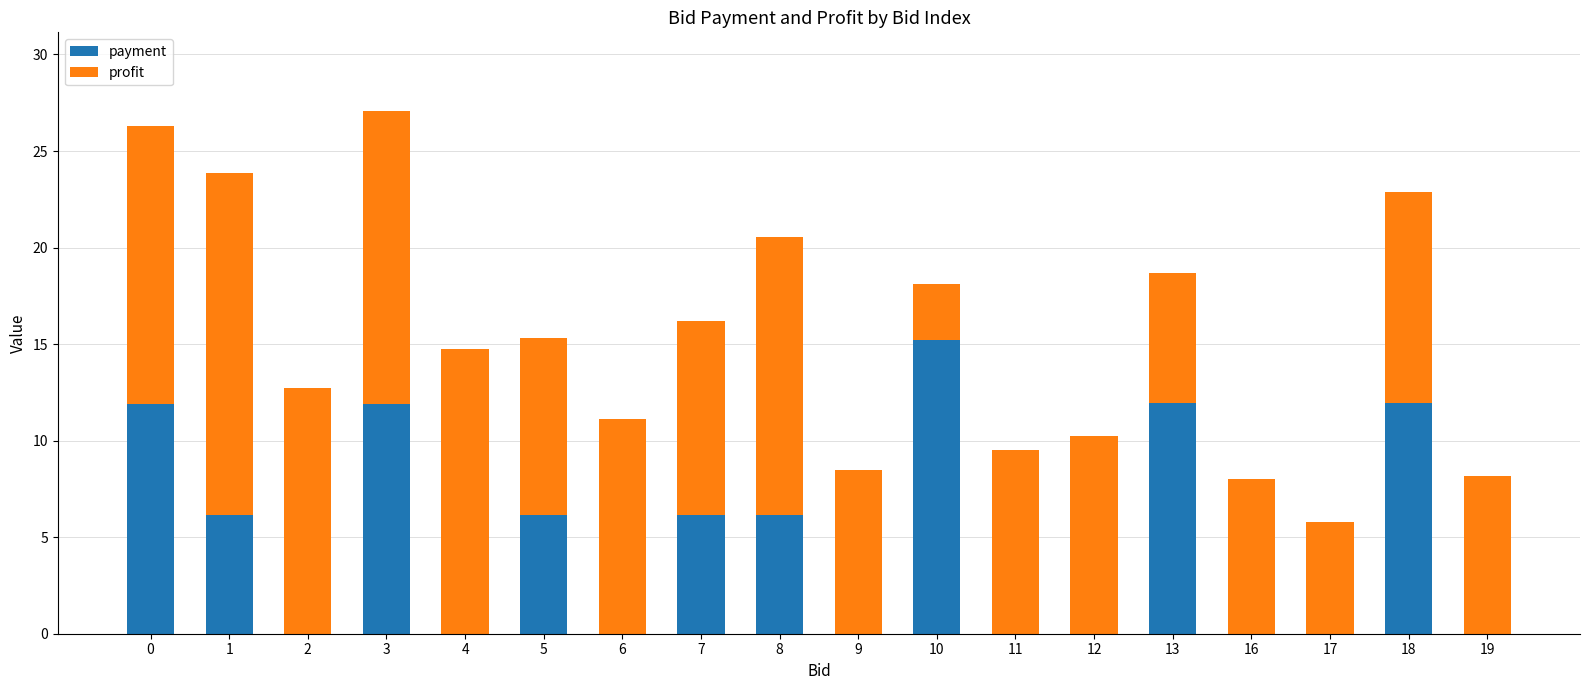

Does the chart contain stacked bars?

Yes